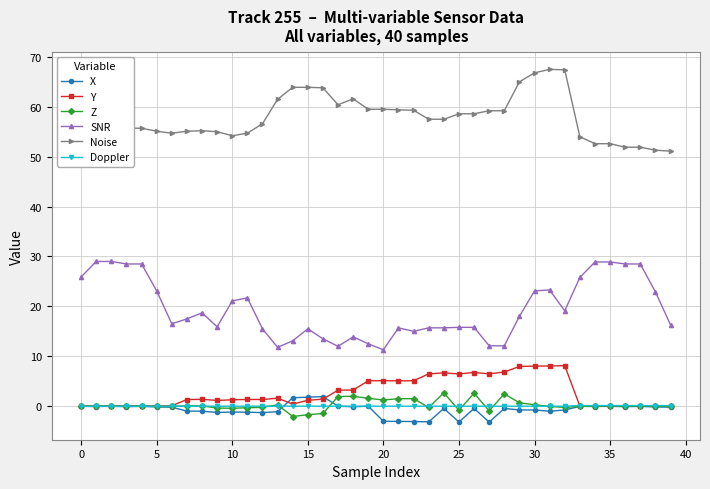

How many categories are shown in the chart?

40